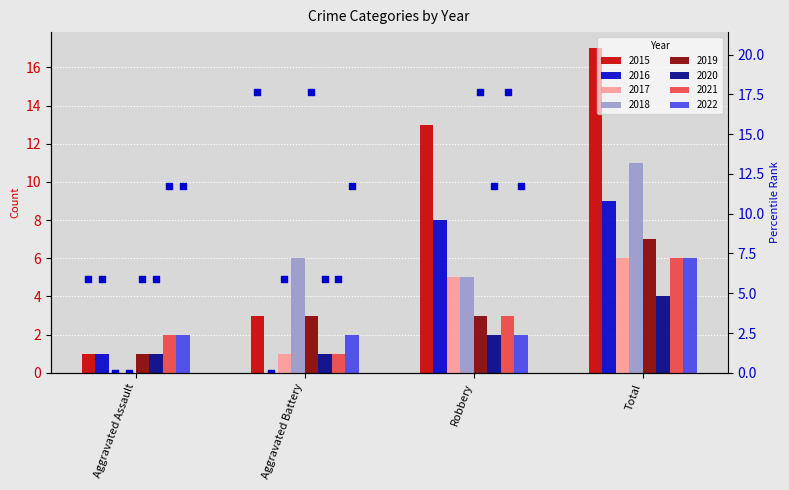

What is the ratio of the value at Aggravated Assault to the value at Robbery?

0.1